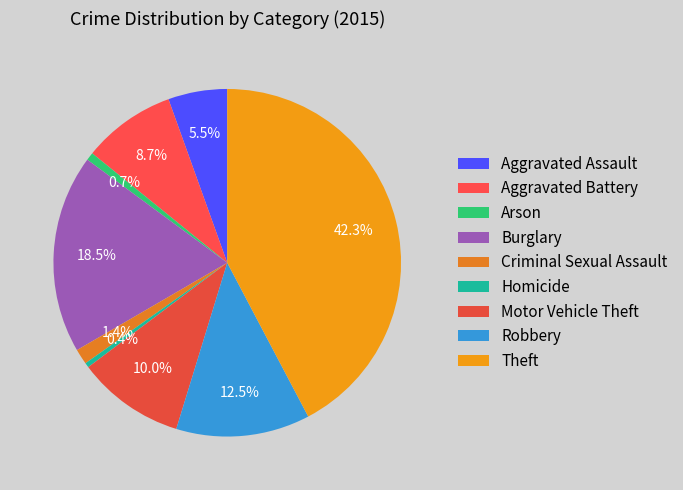

To the nearest percent, what is the difference between the largest and smallest slice percentages?

42%